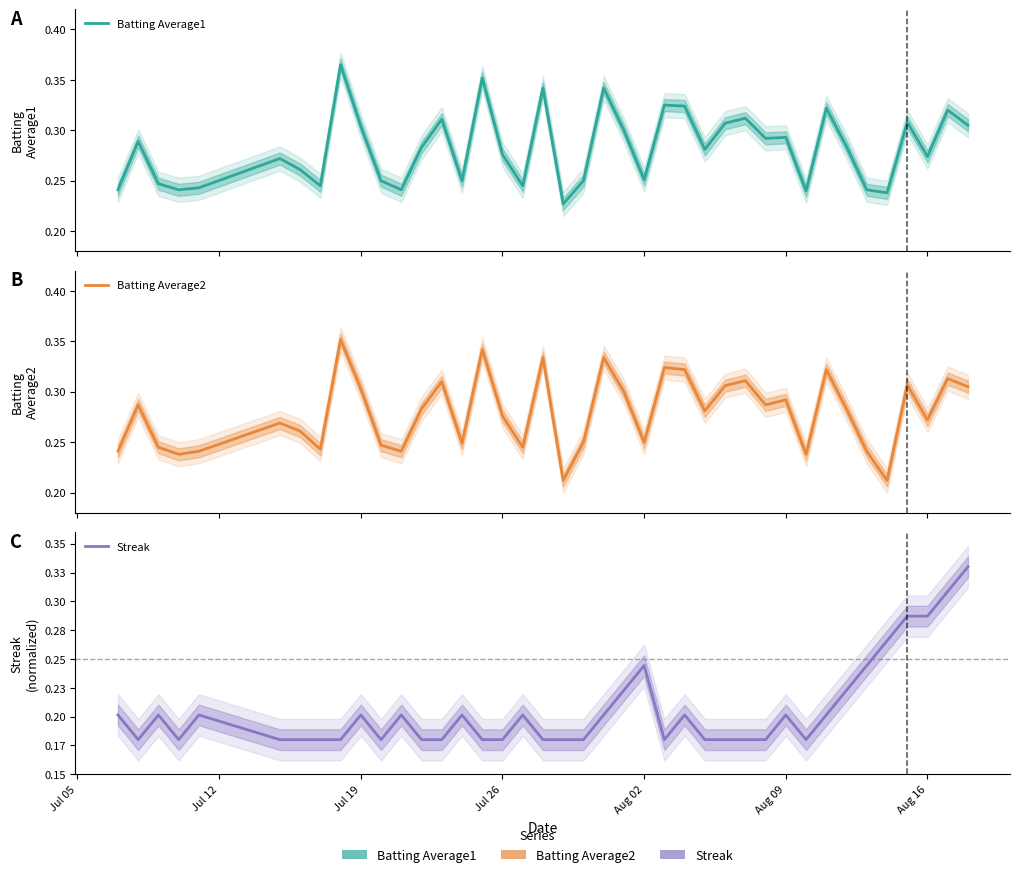

At how many categories does at least one series exceed 0?

40